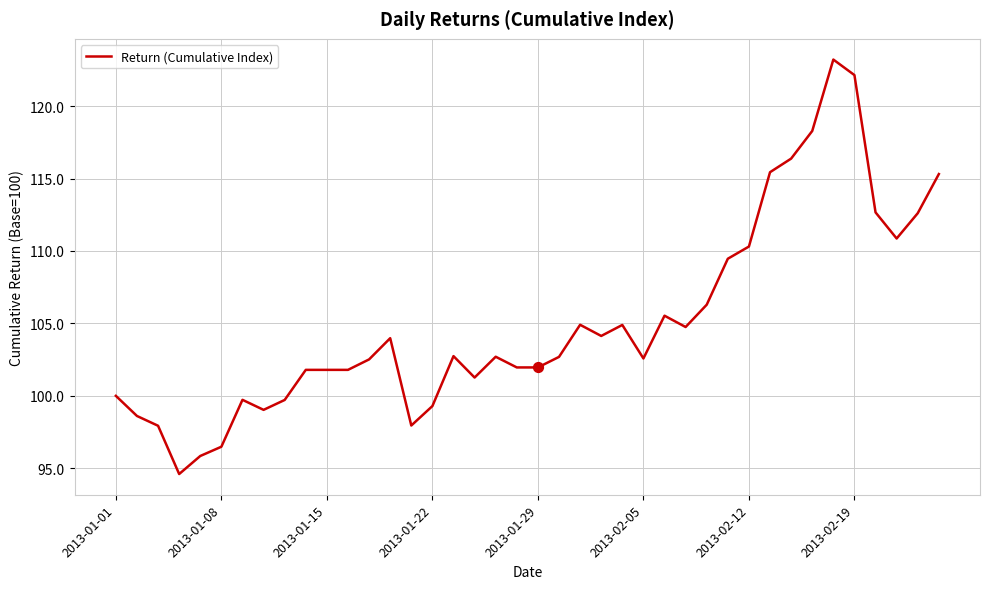

What is the minimum value shown in the chart?

94.6